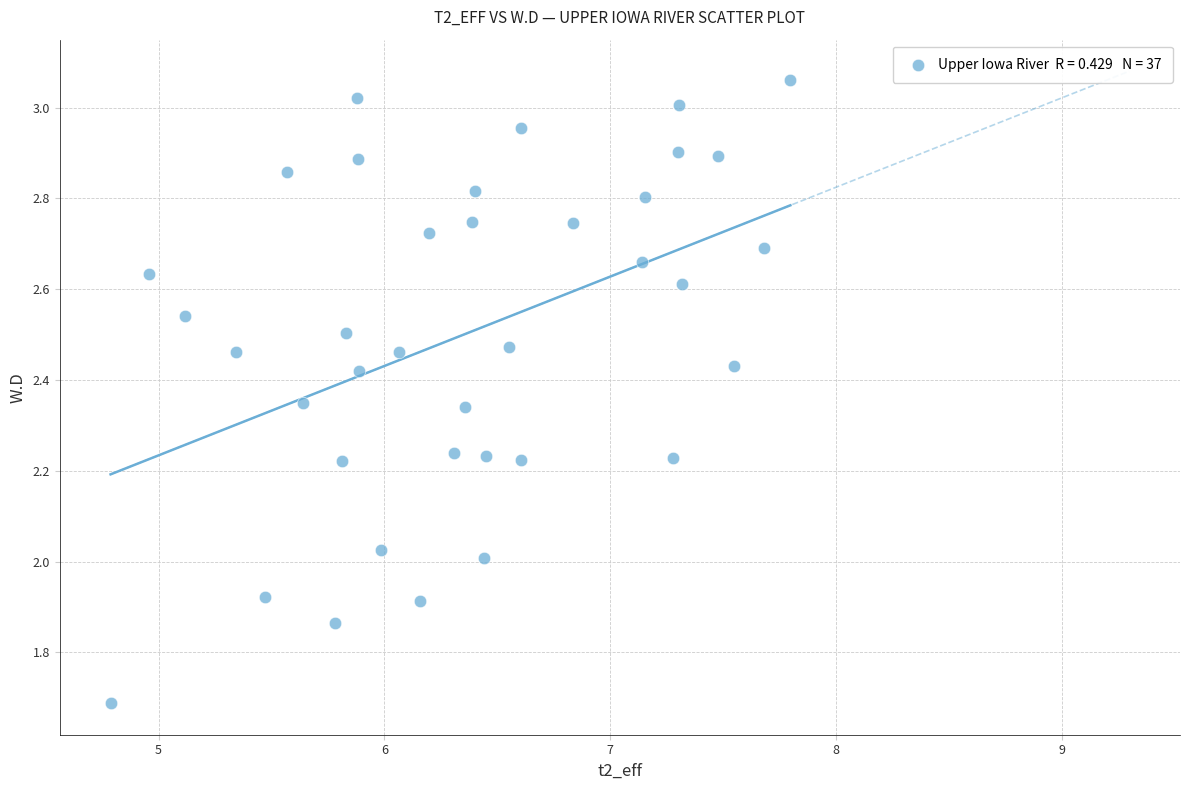

What is the range of Y values (max minus min)?

1.4